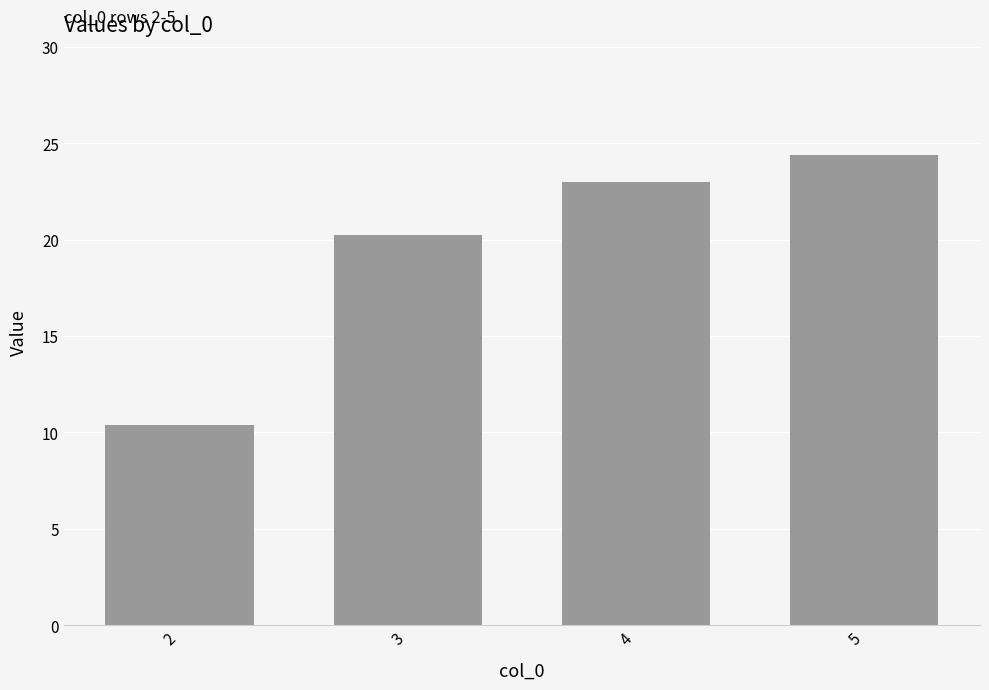

The chart shows a value of 12.2 at 3. True or false?

False